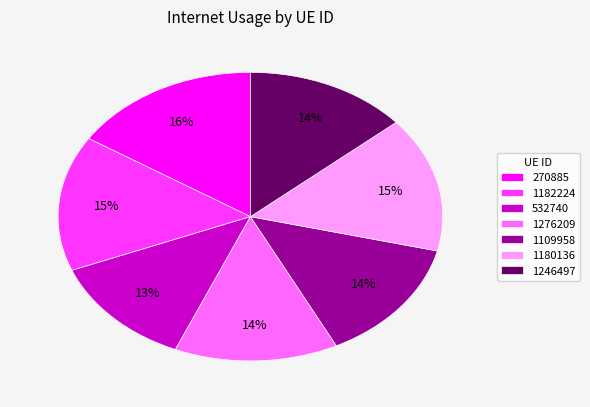

Count the number of slices in the pie.

7